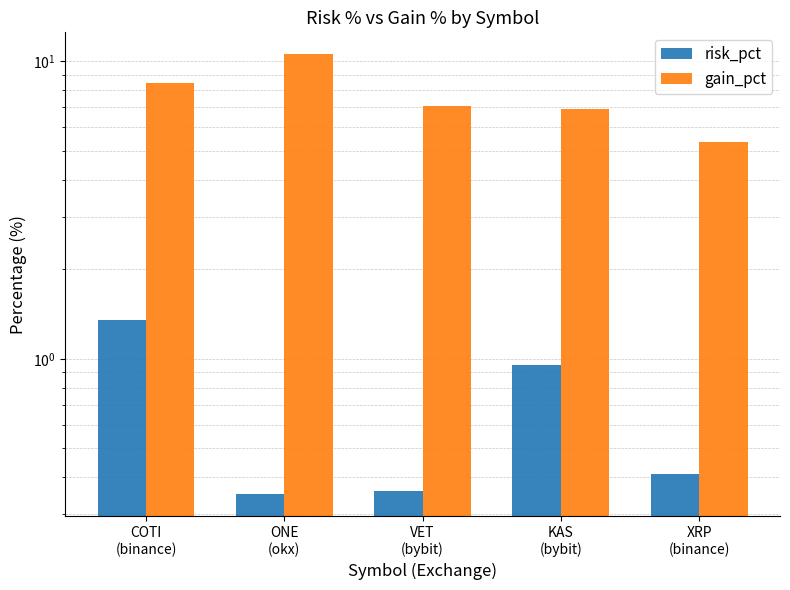

What is the label of the 1st bar from the right?

XRP
(binance)